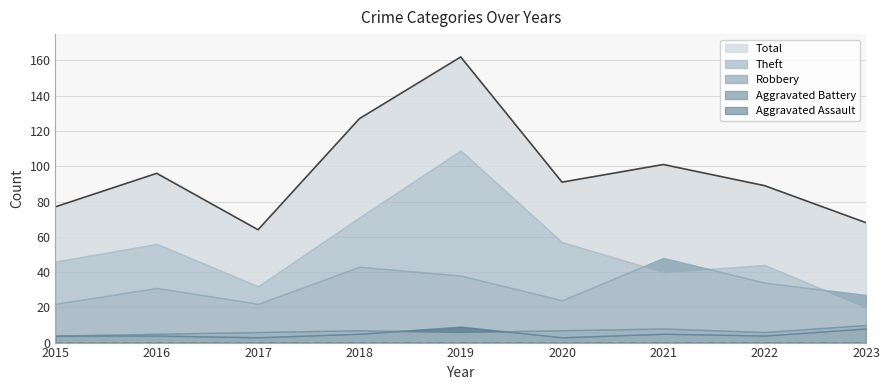

How many data points in Aggravated Battery are less than 6?

2